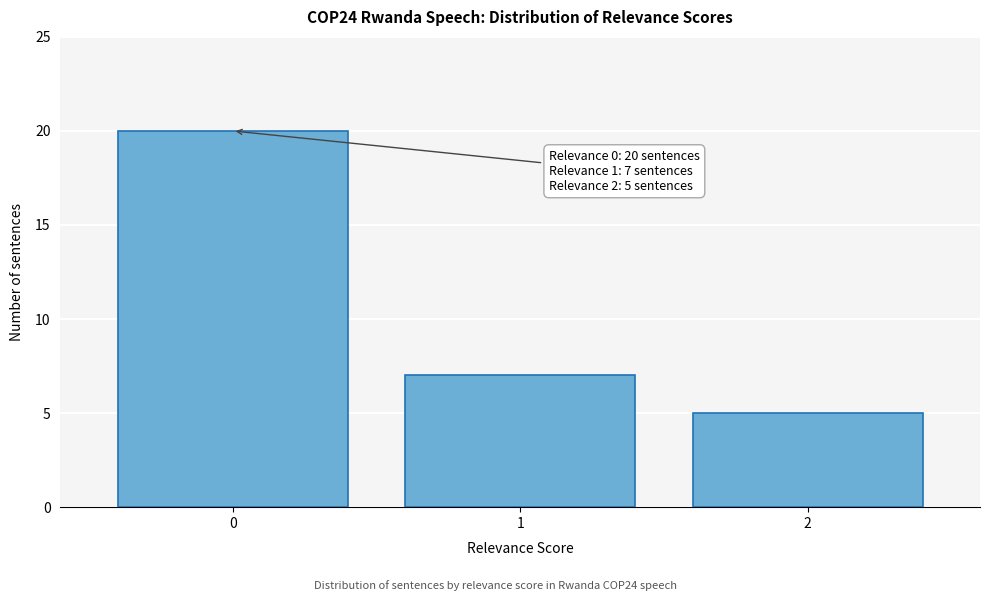

Reading left to right, extract all data points from this chart.

0=20	1=7	2=5